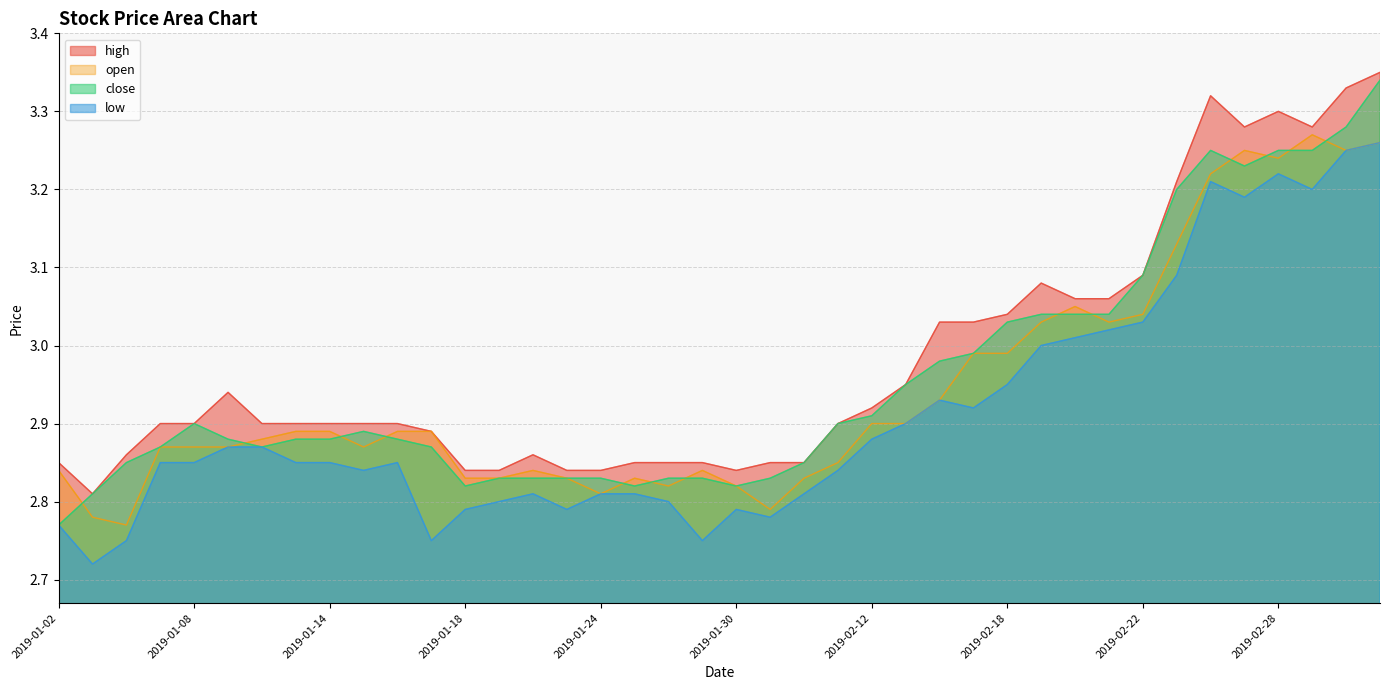

What are all the series names shown in the legend?

high, open, close, low